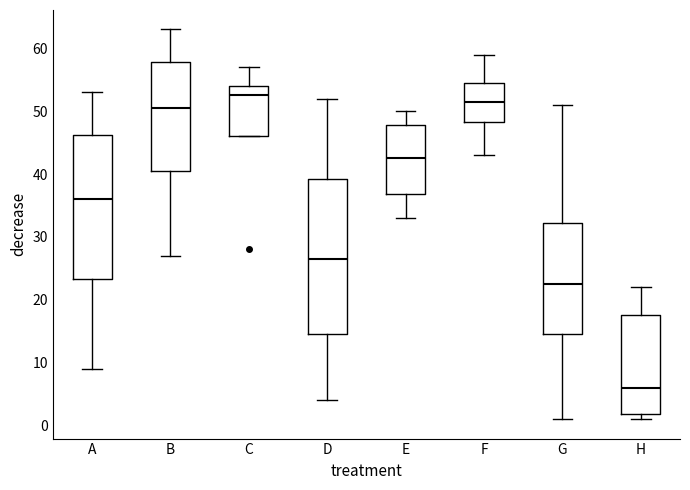

Where is the lower edge of the box for G on the y-axis? The values are not printed on the chart, so give them approximately, as read against the axis.

15